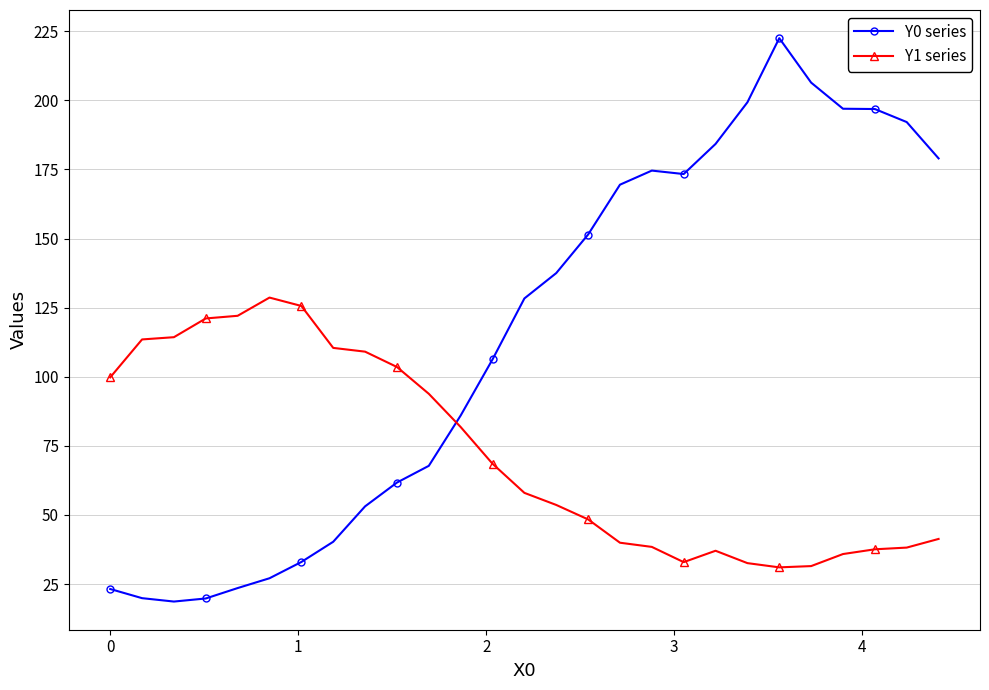

What is the value of the Y0 series point at the 13th from the left?

106.3